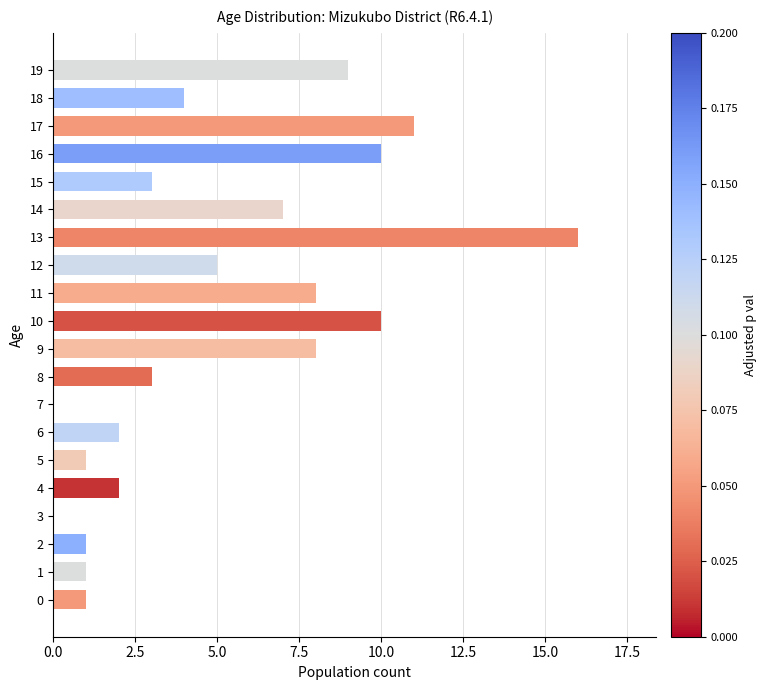

Reading top to bottom, extract all data points from this chart.

19=9	18=4	17=11	16=10	15=3	14=7	13=16	12=5	11=8	10=10	9=8	8=3	7=0	6=2	5=1	4=2	3=0	2=1	1=1	0=1